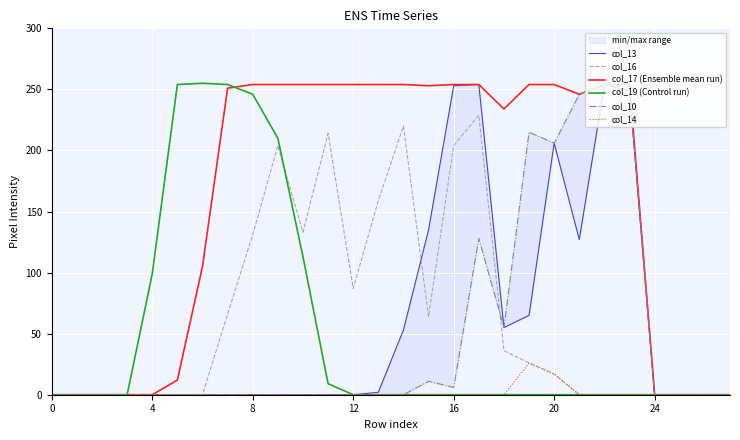

True or false: col_14 has more than 2 interior local peaks.

False